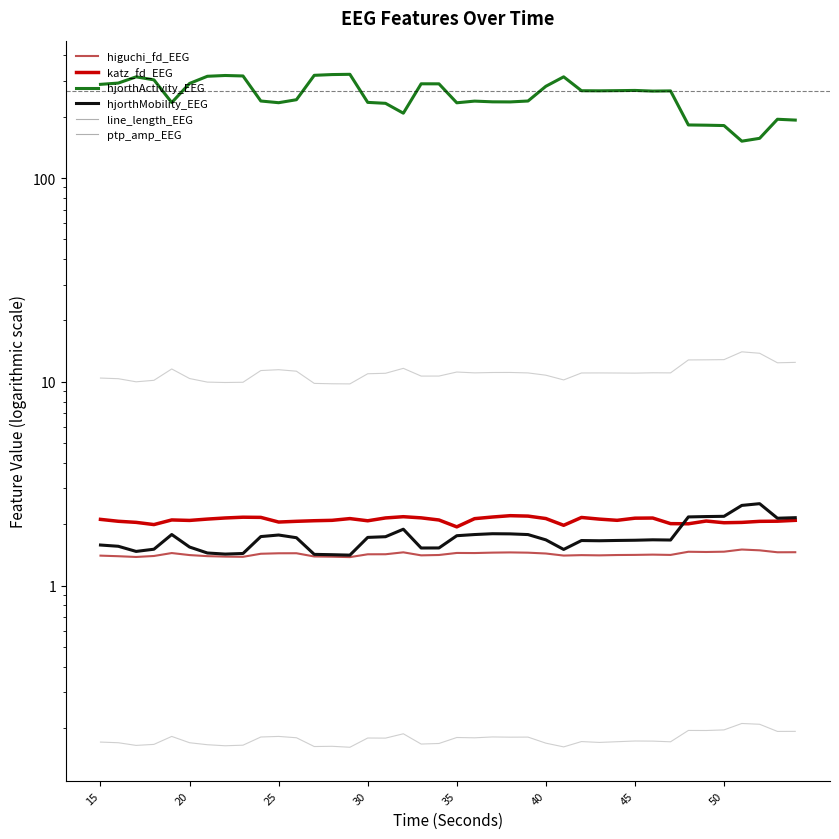

How many data points in hjorthActivity_EEG are less than 267?

19